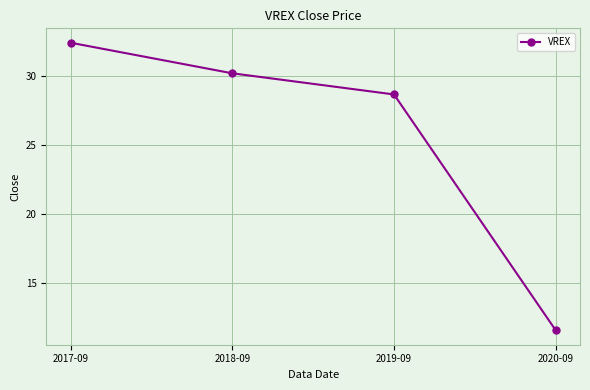

Reading left to right, list all the values displayed in this chart.

2017-09=32.4	2018-09=30.2	2019-09=28.6	2020-09=11.5